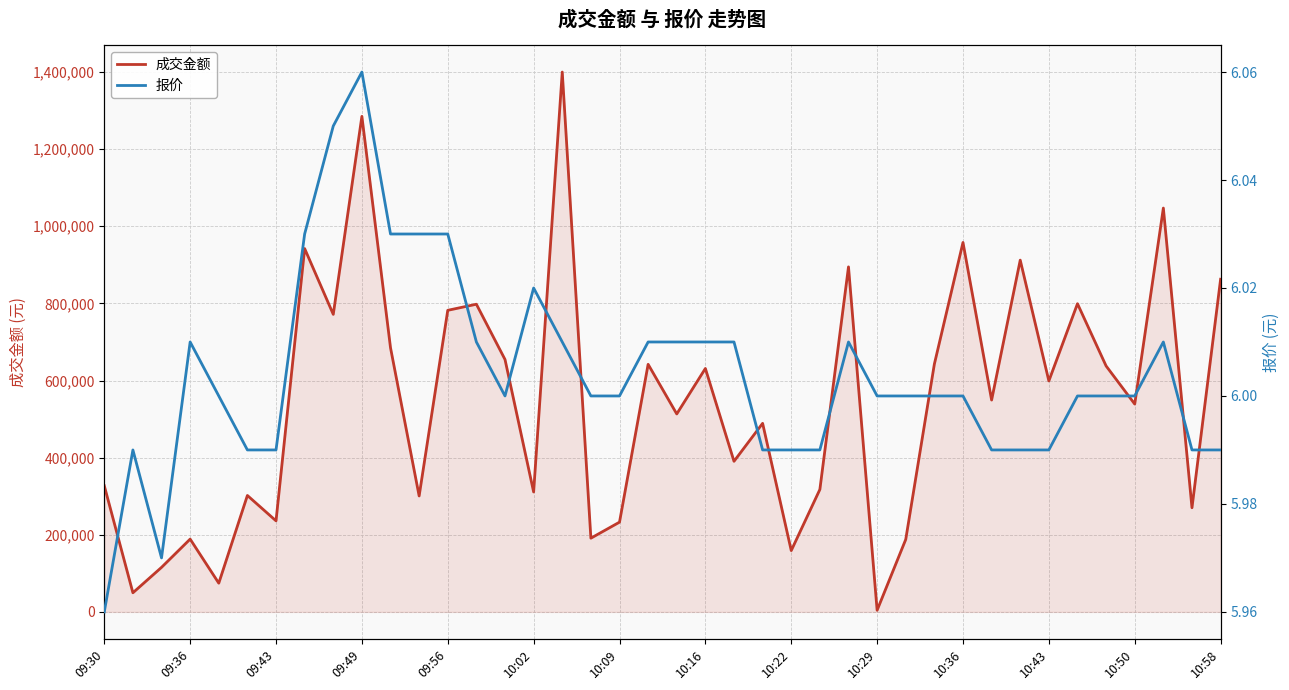

At which label does 成交金额 reach its minimum?

10:29